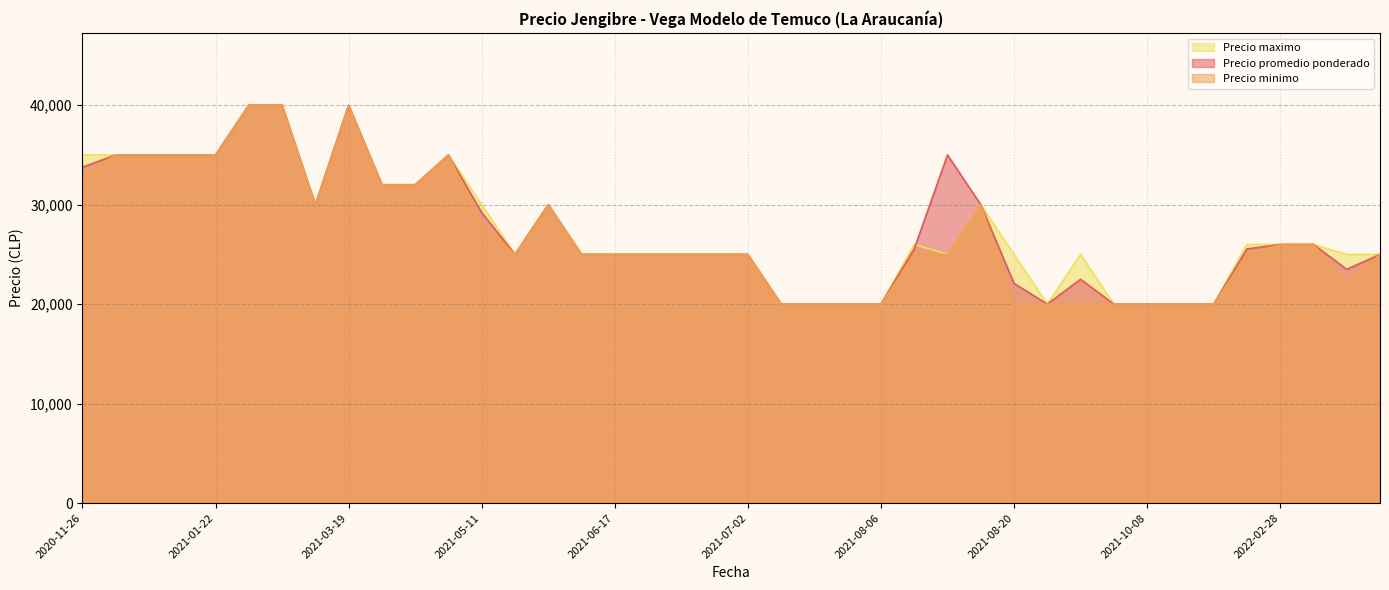

Reading left to right, transcribe all the data shown in this chart.

Precio promedio ponderado: 2021-03-19=40000	2021-08-17=35000	2021-01-19=35000	2021-03-29=32000	2021-05-28=25000	2021-08-20=22083	2021-07-12=20000	2022-02-24=25545	2021-08-04=20000	2021-11-25=20000	2021-06-25=25000	2021-09-09=20000	2021-08-02=20000	2021-05-11=29200	2021-06-24=25000	2021-06-17=25000	2021-03-18=30000	2021-08-06=20000	2020-11-26=33769	2021-03-11=40000	2021-01-22=35000	2021-03-31=32000	2021-10-08=20000	2021-11-23=20000	2020-11-30=35000	2021-07-02=25000	2022-02-28=26000	2021-04-22=35000	2021-10-07=20000	2021-08-19=30000	2022-03-03=23500	2021-09-14=22500	2021-01-20=35000	2022-03-04=25000	2021-05-24=25000	2021-05-26=30000	2021-03-15=40000	2021-06-29=25000	2021-08-09=25556	2022-03-02=26000
Precio minimo: 2021-03-19=40000	2021-08-17=25000	2021-01-19=35000	2021-03-29=32000	2021-05-28=25000	2021-08-20=20000	2021-07-12=20000	2022-02-24=25000	2021-08-04=20000	2021-11-25=20000	2021-06-25=25000	2021-09-09=20000	2021-08-02=20000	2021-05-11=28000	2021-06-24=25000	2021-06-17=25000	2021-03-18=30000	2021-08-06=20000	2020-11-26=33000	2021-03-11=40000	2021-01-22=35000	2021-03-31=32000	2021-10-08=20000	2021-11-23=20000	2020-11-30=35000	2021-07-02=25000	2022-02-28=26000	2021-04-22=35000	2021-10-07=20000	2021-08-19=30000	2022-03-03=22000	2021-09-14=20000	2021-01-20=35000	2022-03-04=25000	2021-05-24=25000	2021-05-26=30000	2021-03-15=40000	2021-06-29=25000	2021-08-09=25000	2022-03-02=26000
Precio maximo: 2021-03-19=40000	2021-08-17=25000	2021-01-19=35000	2021-03-29=32000	2021-05-28=25000	2021-08-20=25000	2021-07-12=20000	2022-02-24=26000	2021-08-04=20000	2021-11-25=20000	2021-06-25=25000	2021-09-09=20000	2021-08-02=20000	2021-05-11=30000	2021-06-24=25000	2021-06-17=25000	2021-03-18=30000	2021-08-06=20000	2020-11-26=35000	2021-03-11=40000	2021-01-22=35000	2021-03-31=32000	2021-10-08=20000	2021-11-23=20000	2020-11-30=35000	2021-07-02=25000	2022-02-28=26000	2021-04-22=35000	2021-10-07=20000	2021-08-19=30000	2022-03-03=25000	2021-09-14=25000	2021-01-20=35000	2022-03-04=25000	2021-05-24=25000	2021-05-26=30000	2021-03-15=40000	2021-06-29=25000	2021-08-09=26000	2022-03-02=26000